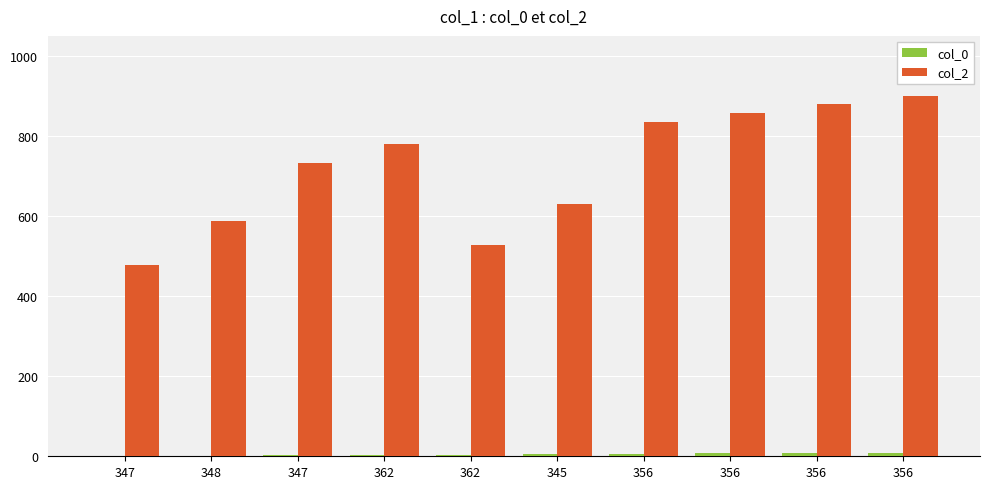

Reading right to left, list all the values displayed in this chart.

col_0: 356=9	356=8	356=7	356=6	345=5	362=4	362=3	347=2	348=1	347=0
col_2: 356=901	356=879	356=857	356=835	345=629	362=528	362=781	347=733	348=587	347=477